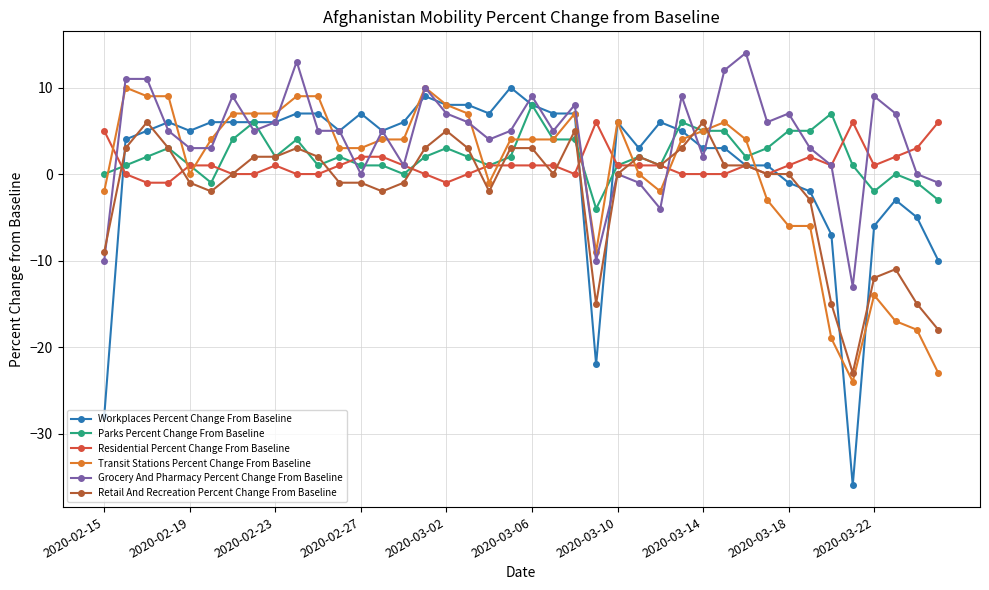

Which series has the widest spread of values?

Workplaces Percent Change From Baseline